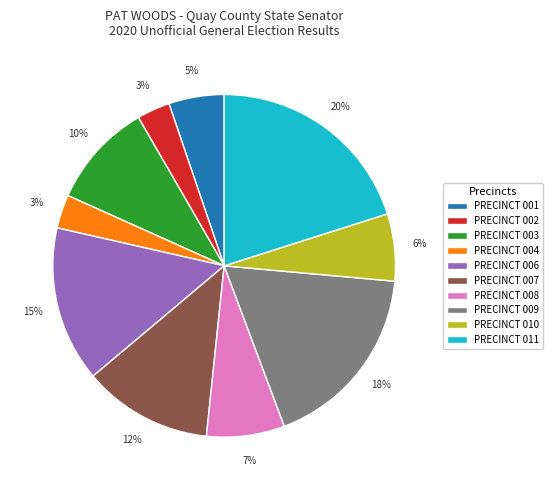

Is the sum of PRECINCT 008 and PRECINCT 007 greater than half?

No